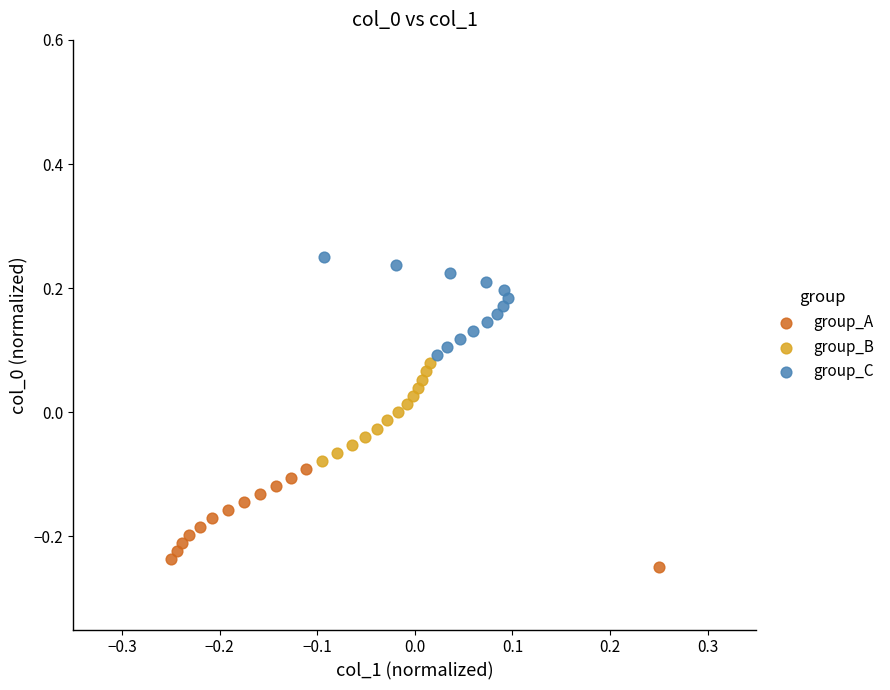

Which series contains the highest Y value?

group_C